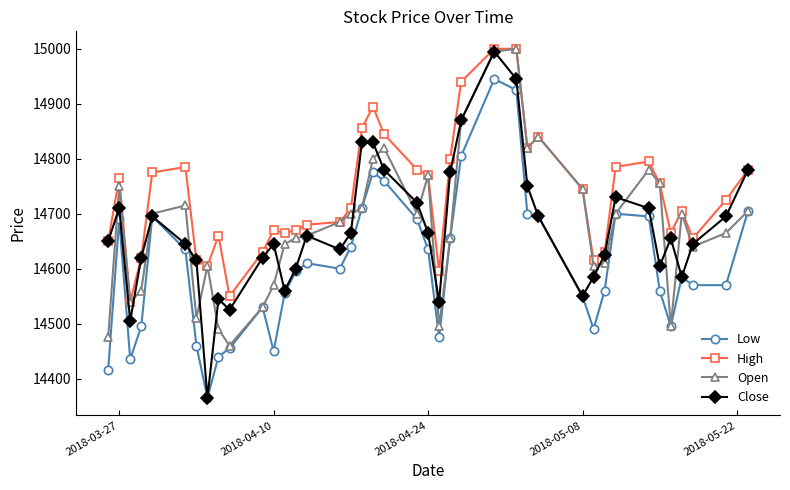

Which series has the widest spread of values?

Close